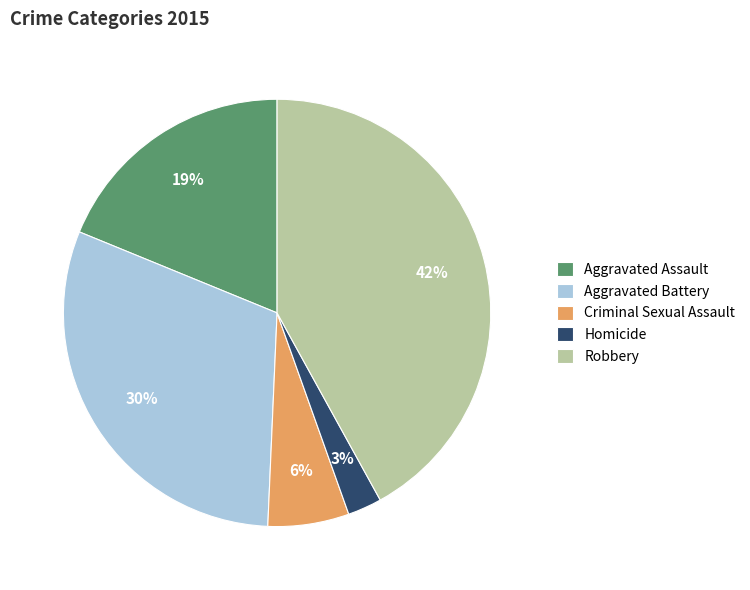

Is the sum of Robbery and Aggravated Battery greater than half?

Yes